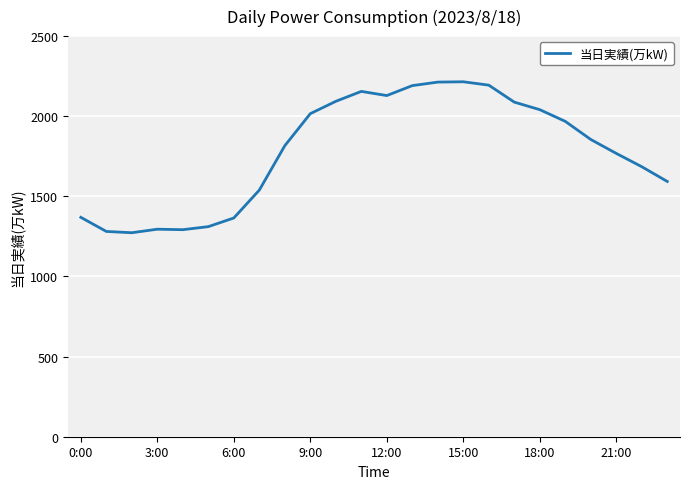

What is the difference between the maximum and minimum values?

942